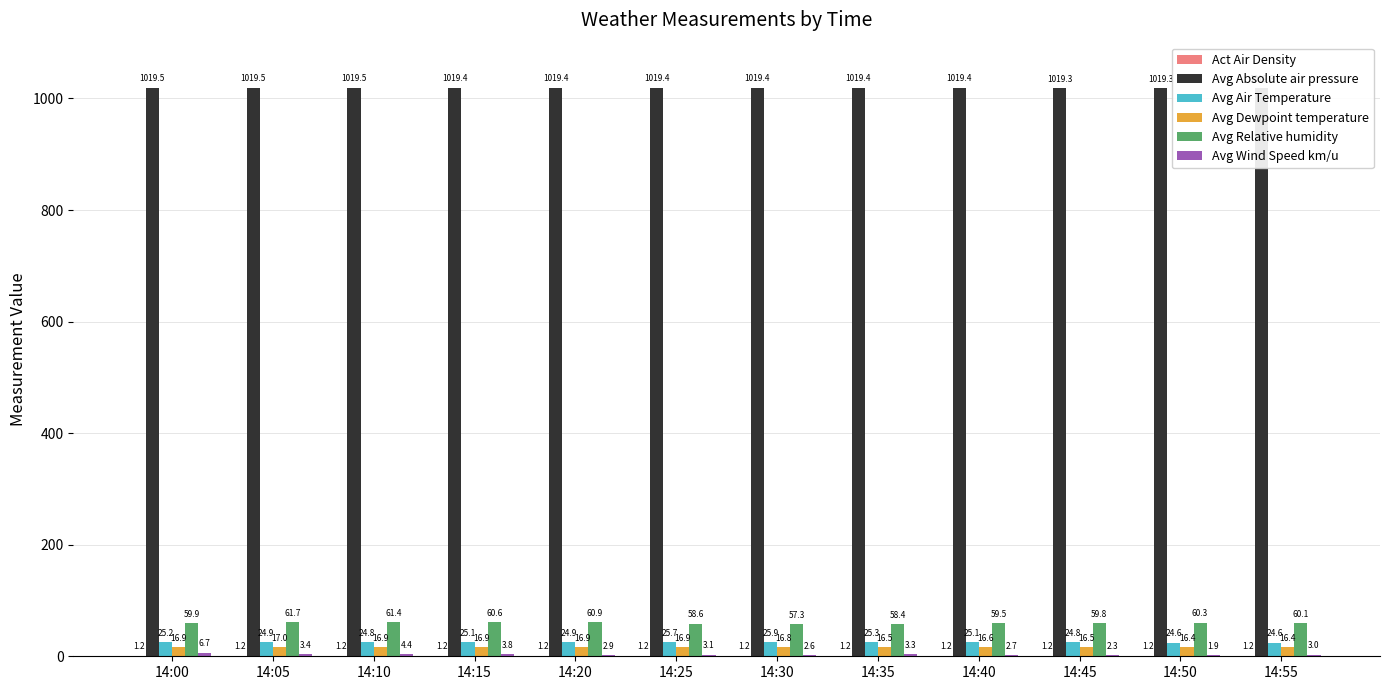

Which series changed the most between 14:20 and 14:55?

Avg Relative humidity